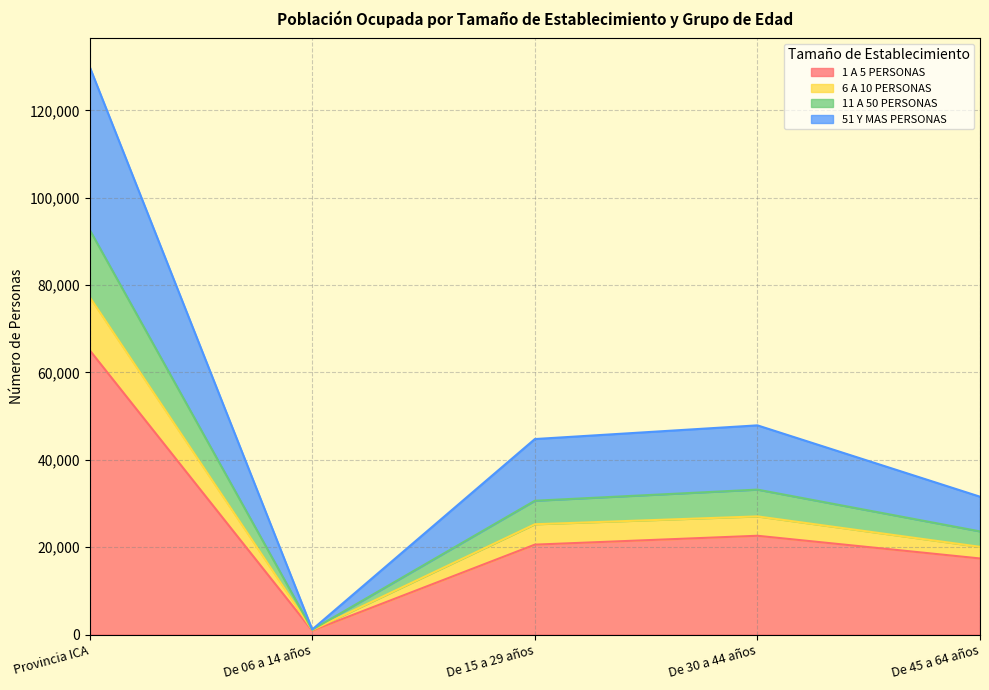

Which category has the lowest value in the 1 A 5 PERSONAS series?

De 06 a 14 años